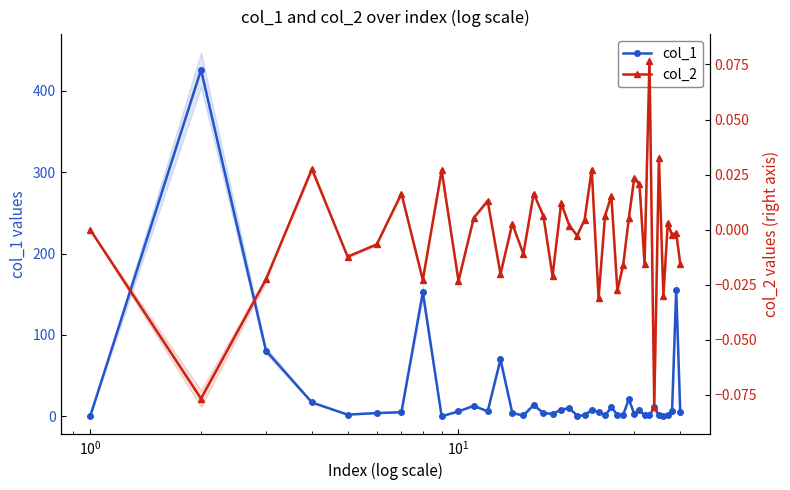

The col_2 series shows 0.0 at 30. True or false?

False